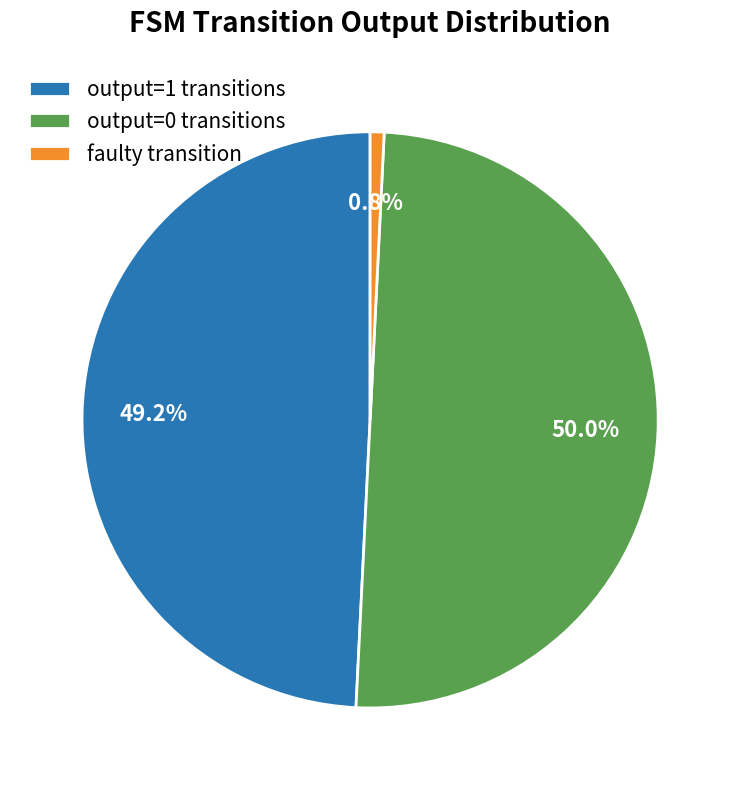

Do faulty transition and output=0 transitions together represent more than half of the pie?

Yes